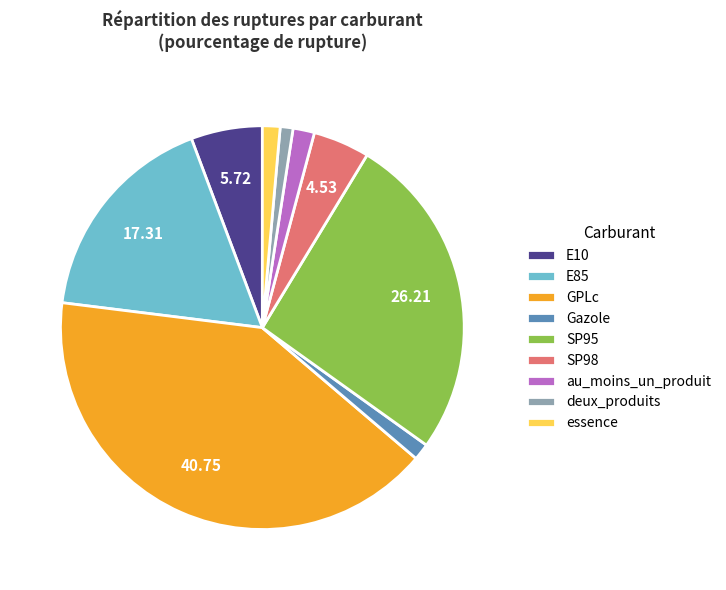

Is E10 the majority of the pie?

No